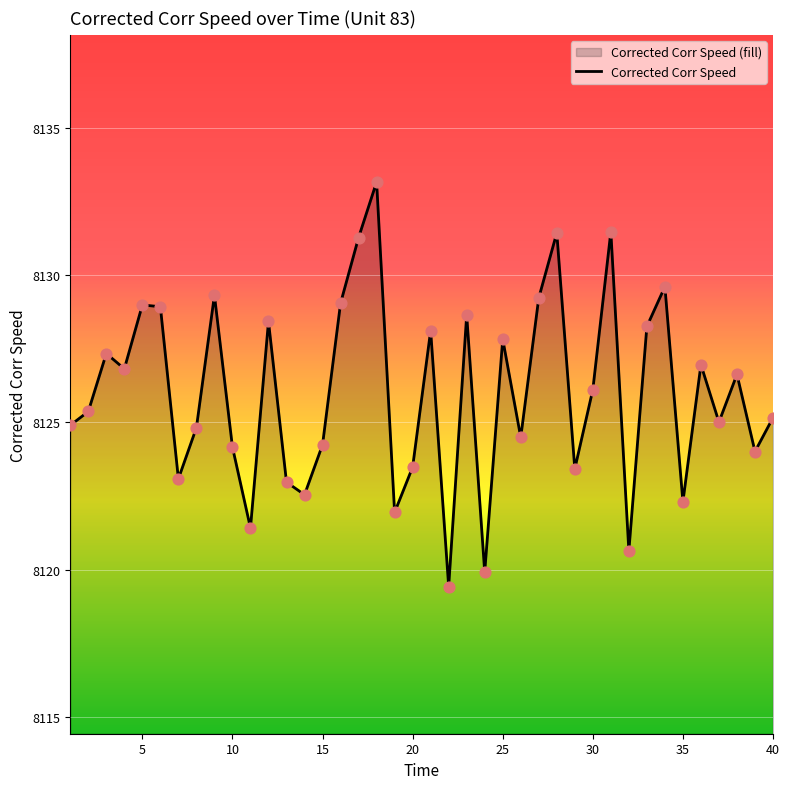

What is the smallest value displayed?

8119.4